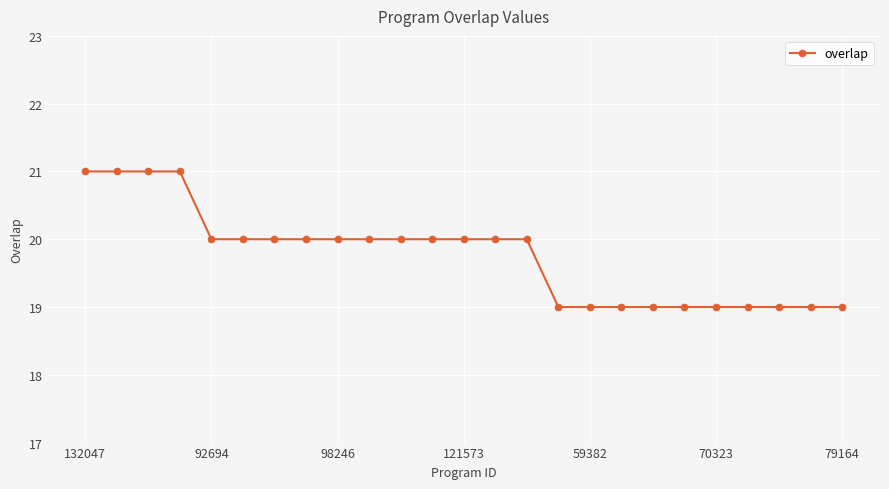

What is the minimum value shown in the chart?

19